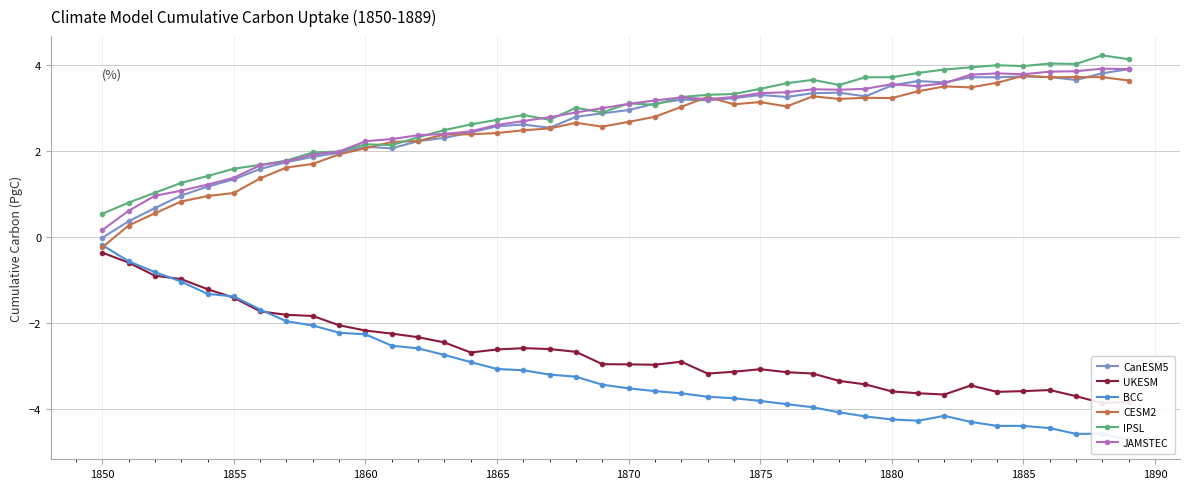

True or false: CanESM5 and BCC intersect in this chart.

False